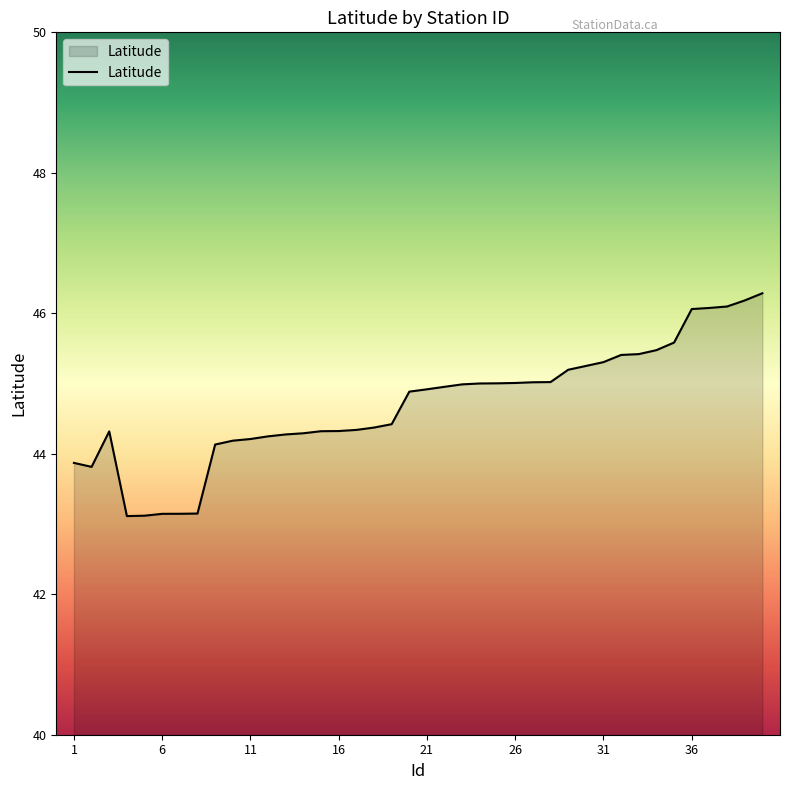

What is the difference between the maximum and minimum values?

3.2